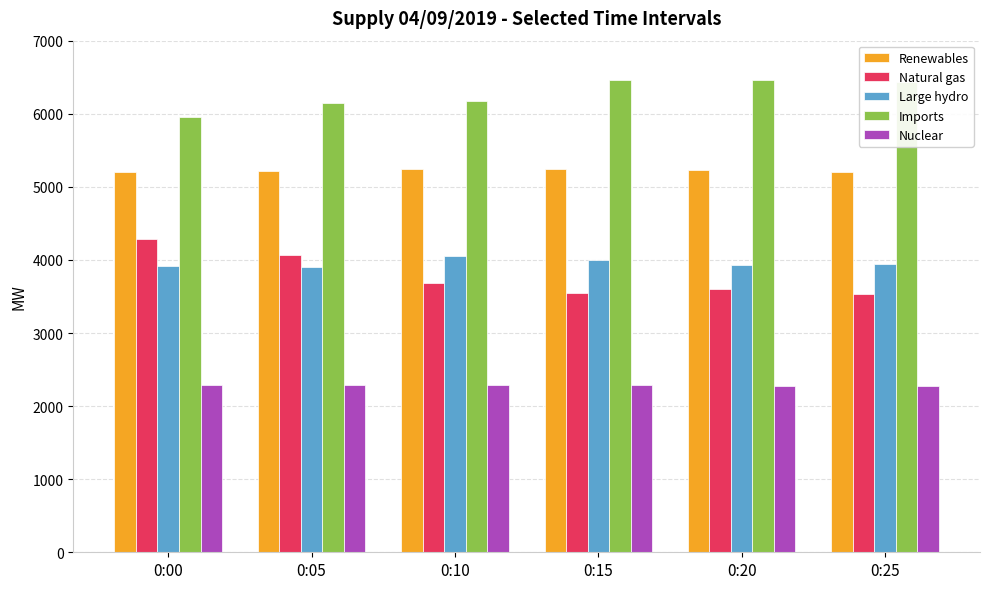

What is the total value across all series at 0:00?

21629